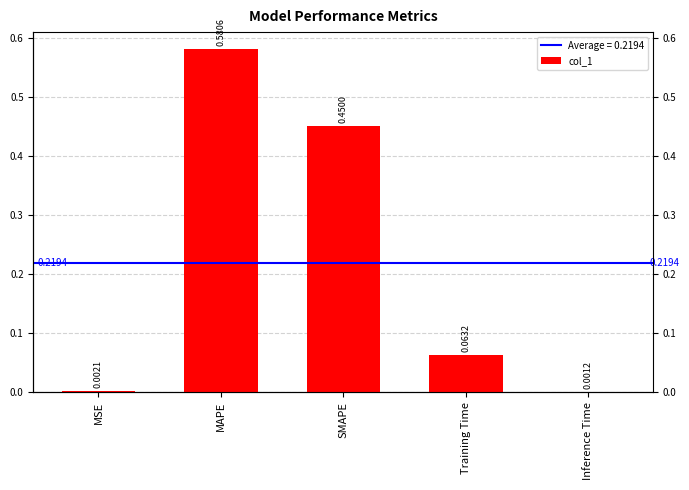

The chart shows a value of 0.1 at Training Time. True or false?

True